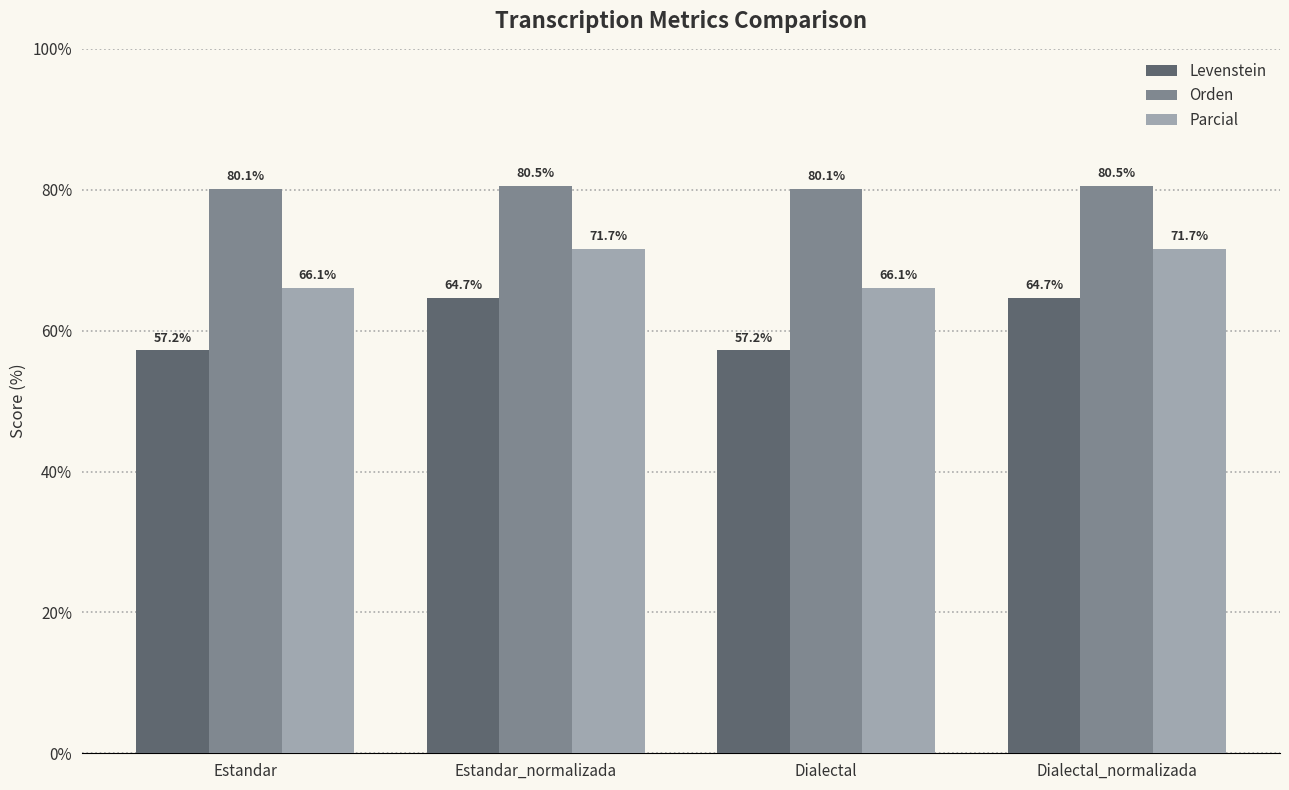

The value of Parcial at Estandar is 66.1. True or false?

True